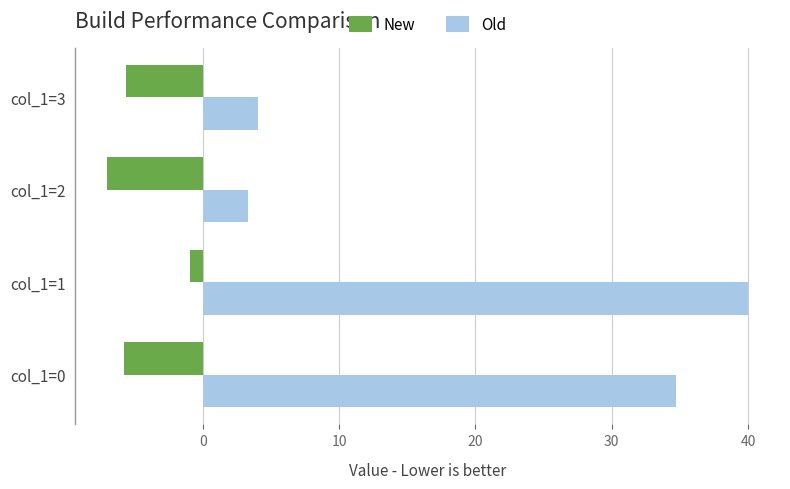

True or false: Old has a value of 3.3 at col_1=2.

True